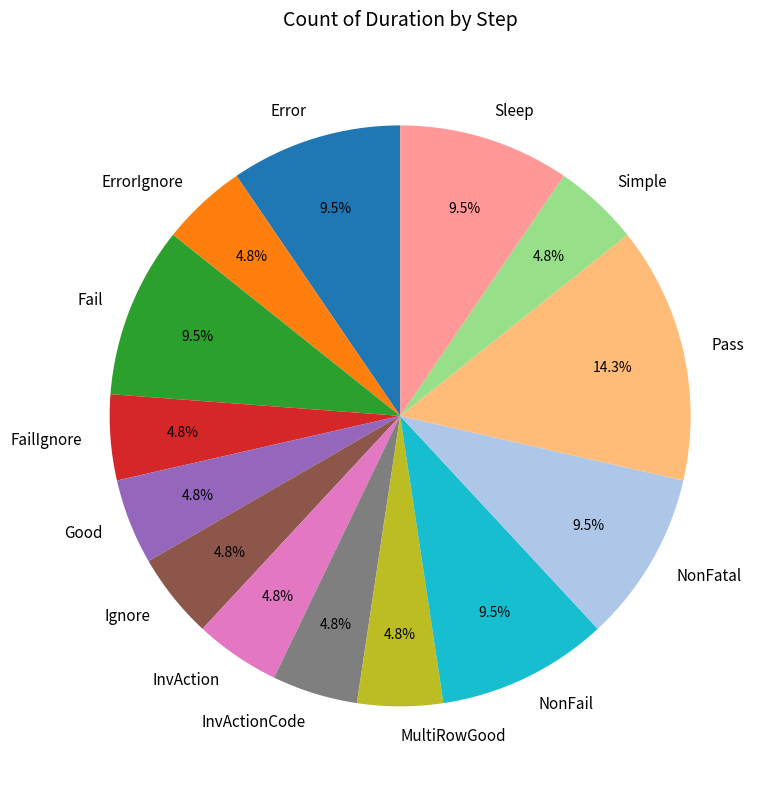

What is the ratio of the value at NonFatal to the value at InvActionCode?

2.0